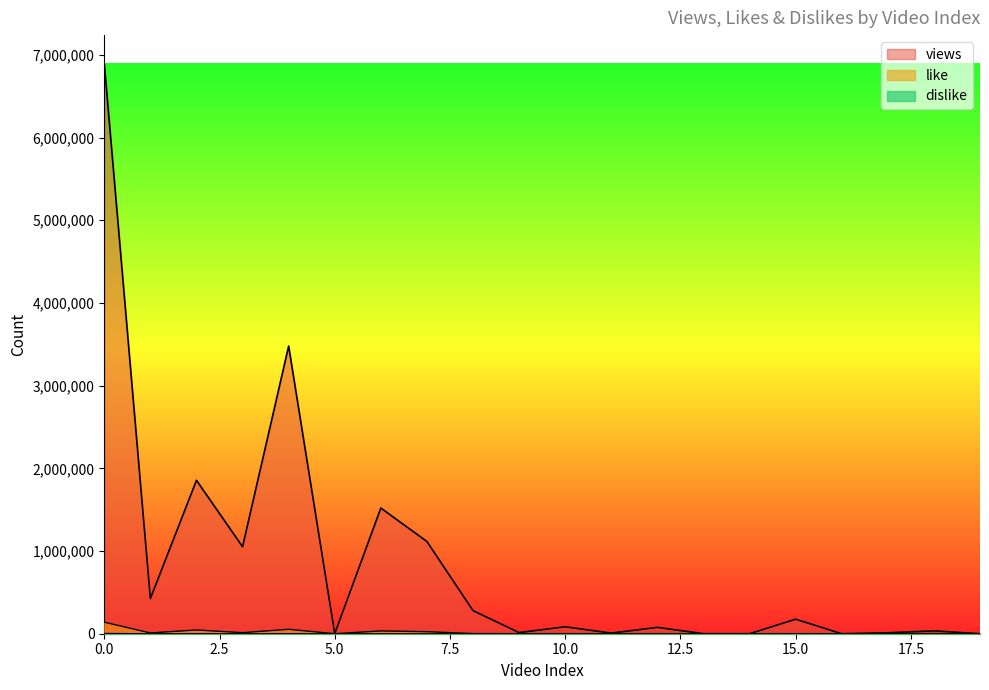

How many lines are shown in the chart?

3